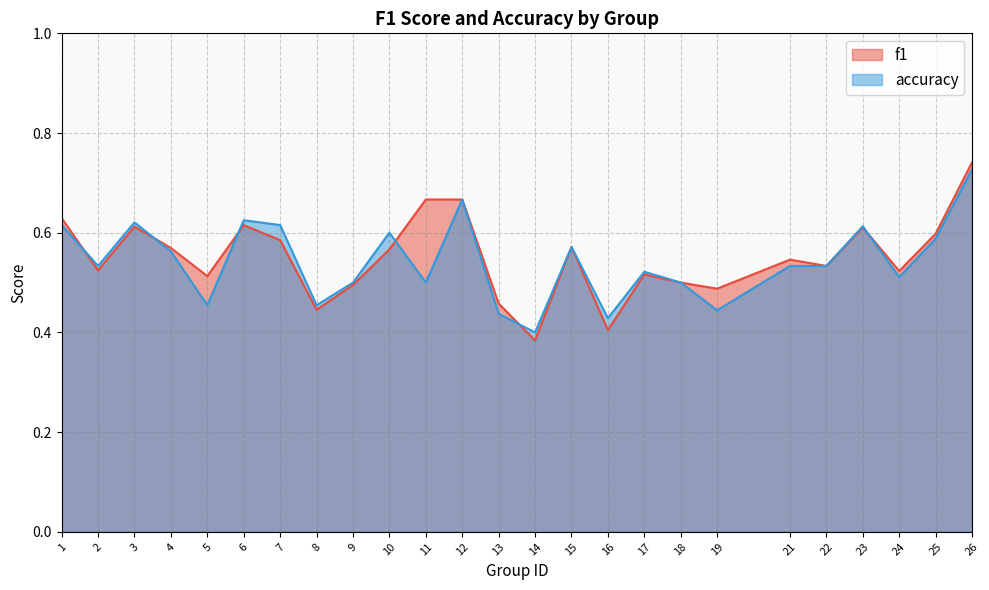

Reading left to right, what are all the values shown in this chart?

f1: 0.6	0.5	0.6	0.6	0.5	0.6	0.6	0.4	0.5	0.6	0.7	0.7	0.5	0.4	0.6	0.4	0.5	0.5	0.5	0.5	0.5	0.6	0.5	0.6	0.7
accuracy: 0.6	0.5	0.6	0.6	0.5	0.6	0.6	0.5	0.5	0.6	0.5	0.7	0.4	0.4	0.6	0.4	0.5	0.5	0.4	0.5	0.5	0.6	0.5	0.6	0.7